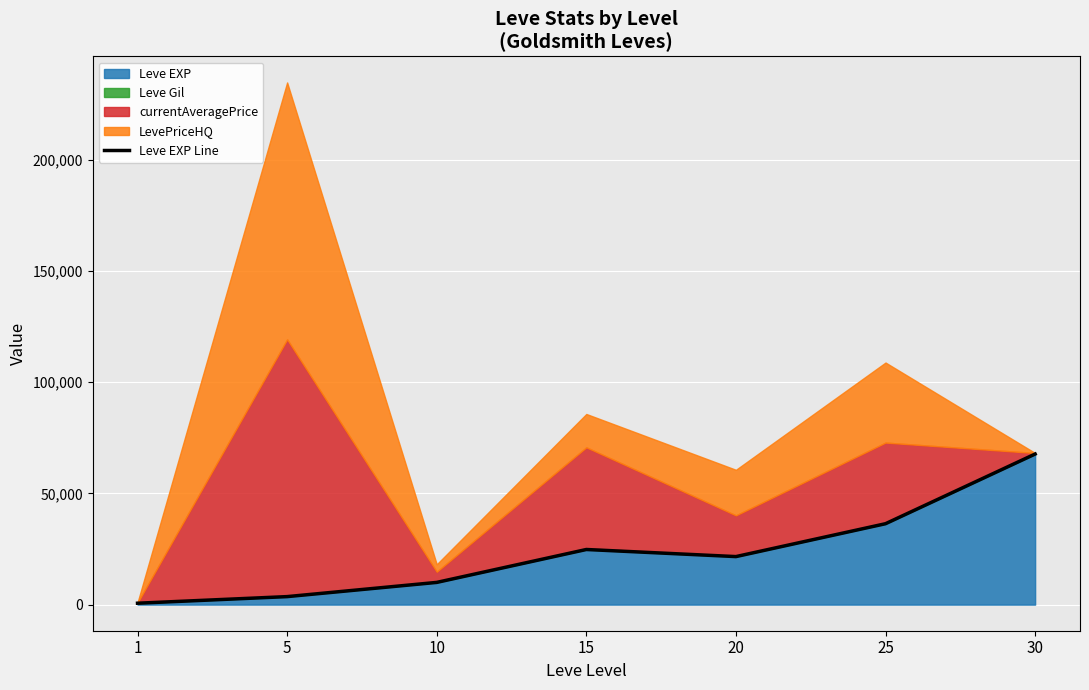

What is the change in value from 15 to 20?

-3190